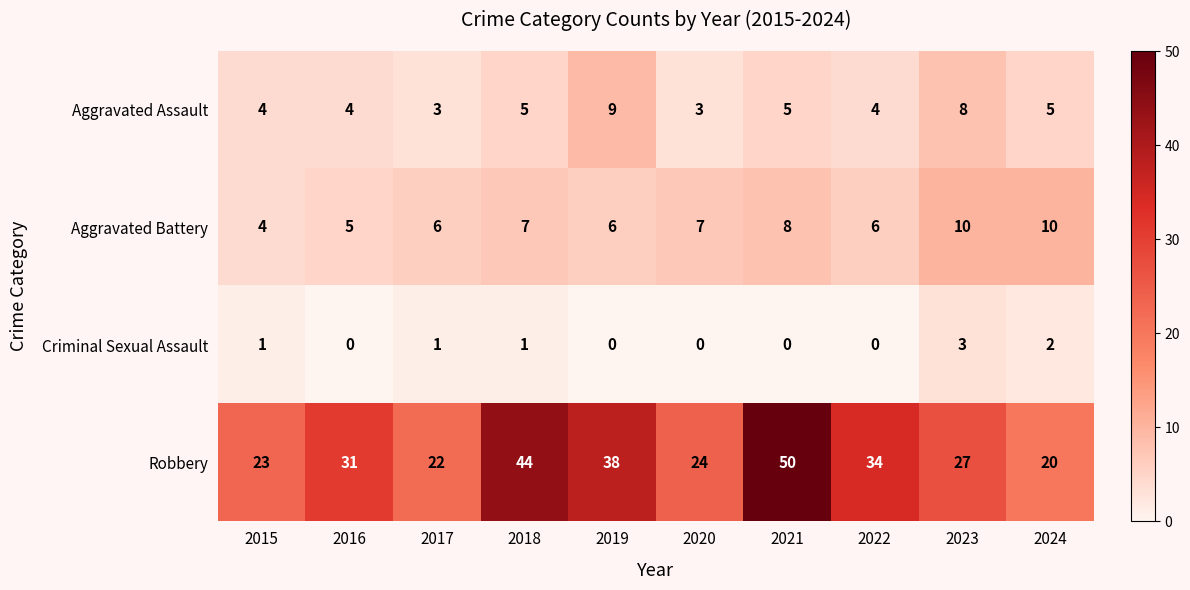

The Robbery series shows 34 at 2022. True or false?

True